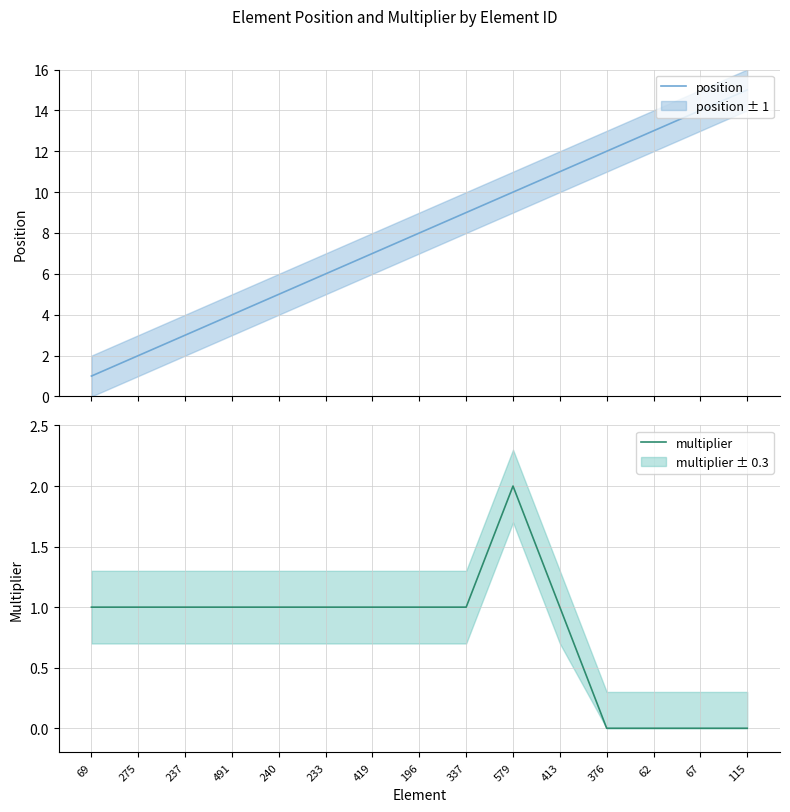

How many distinct data groups are displayed?

2